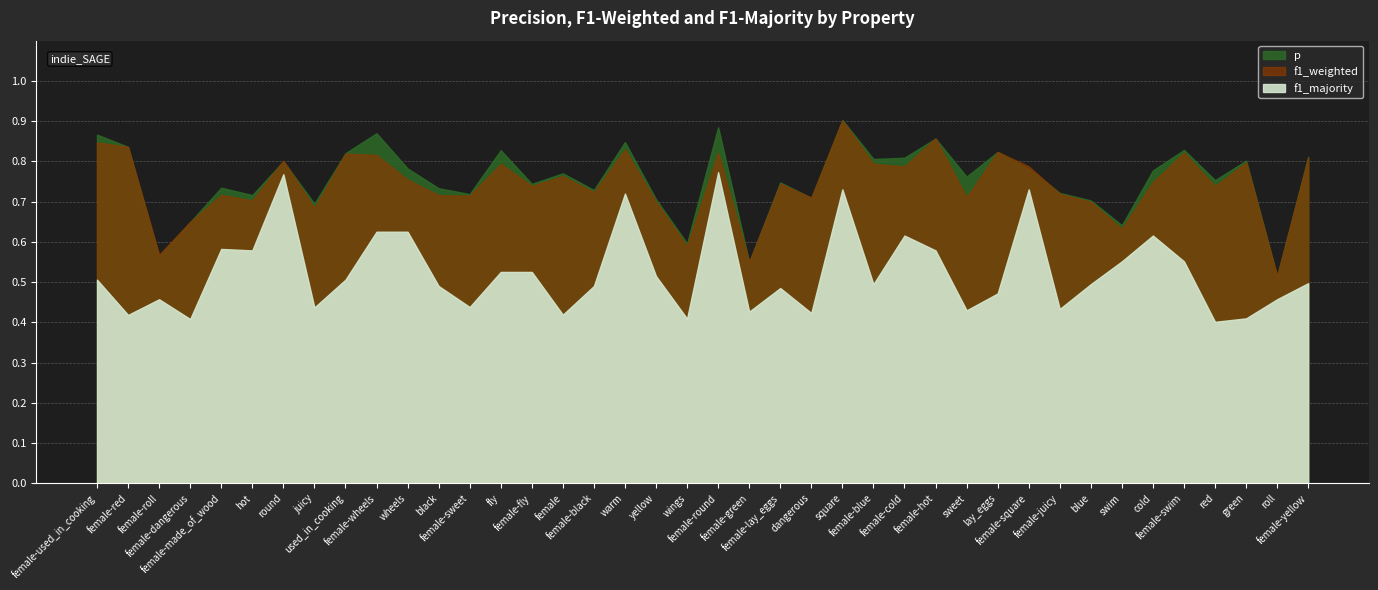

Is the value of p at green greater than the value of f1_weighted at fly?

Yes